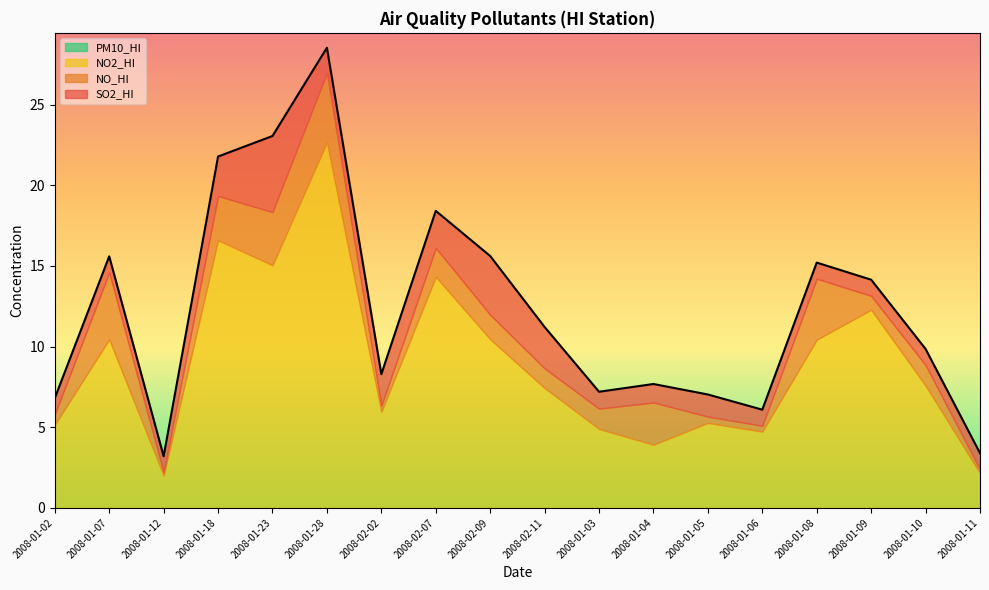

Does the chart display data point markers on the line(s)?

No